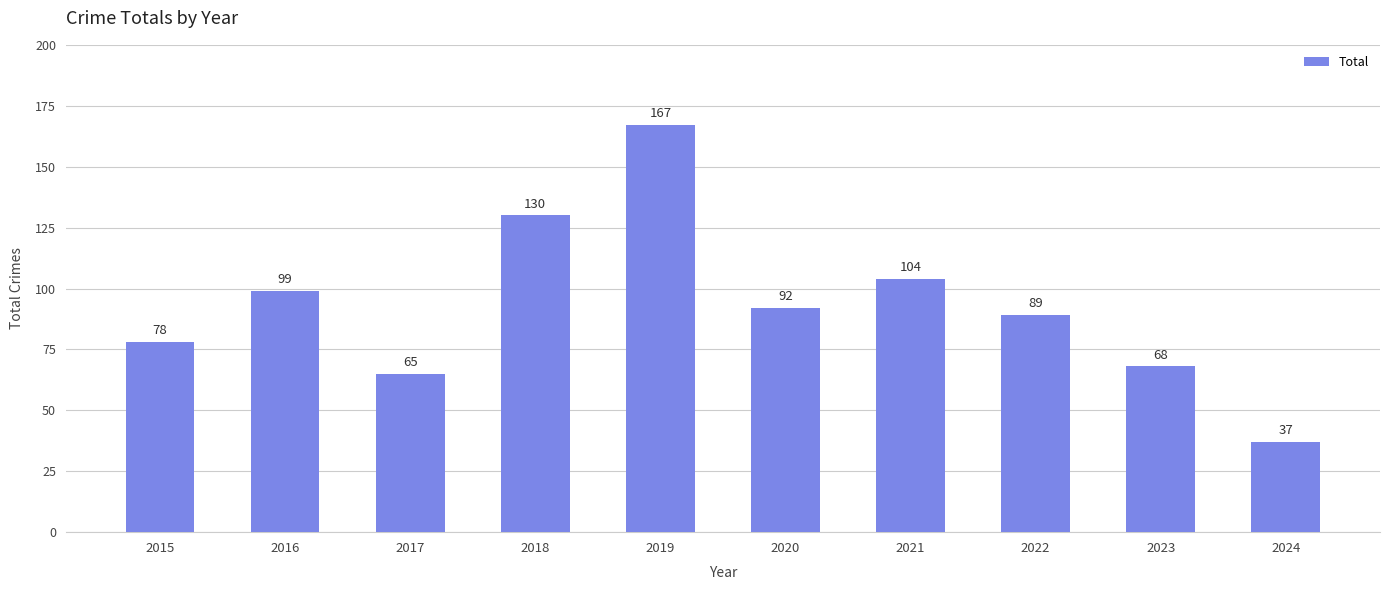

What is the change in value from 2015 to 2021?

+26